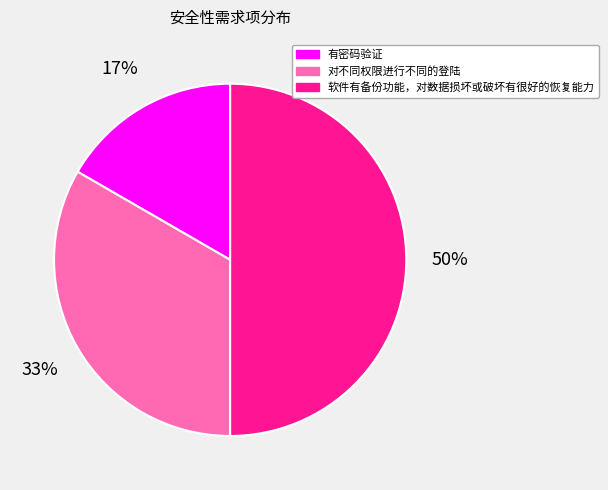

How many slices are in this pie chart?

3